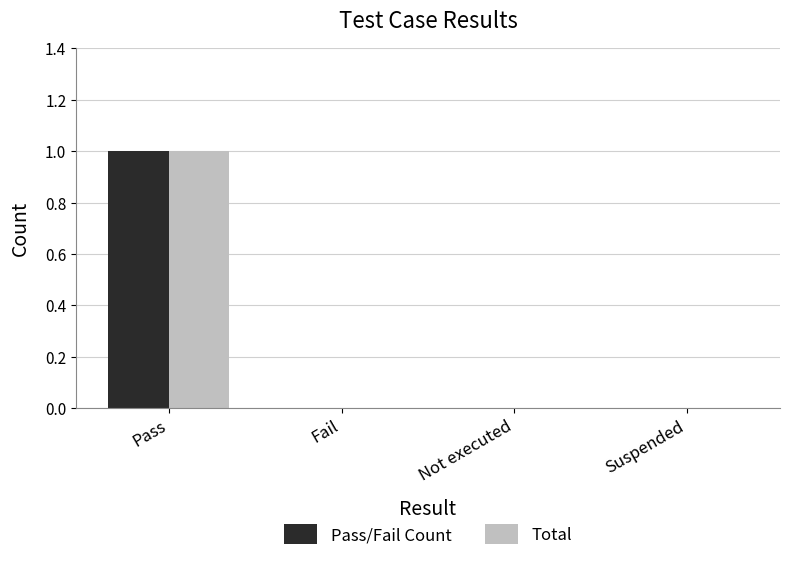

The value of Pass/Fail Count at Fail is 1. True or false?

False